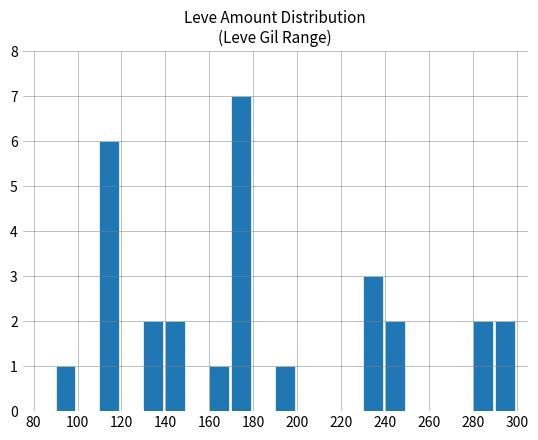

Reading right to left, what are all the values shown in this chart?

2	2	0	0	0	2	3	0	0	0	1	0	7	1	0	2	2	0	6	0	1	0